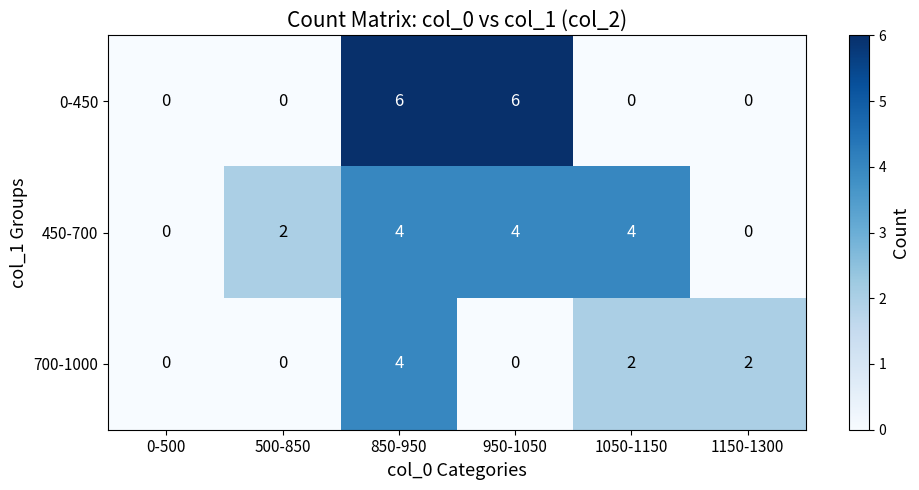

Count the number of data series in this chart.

3